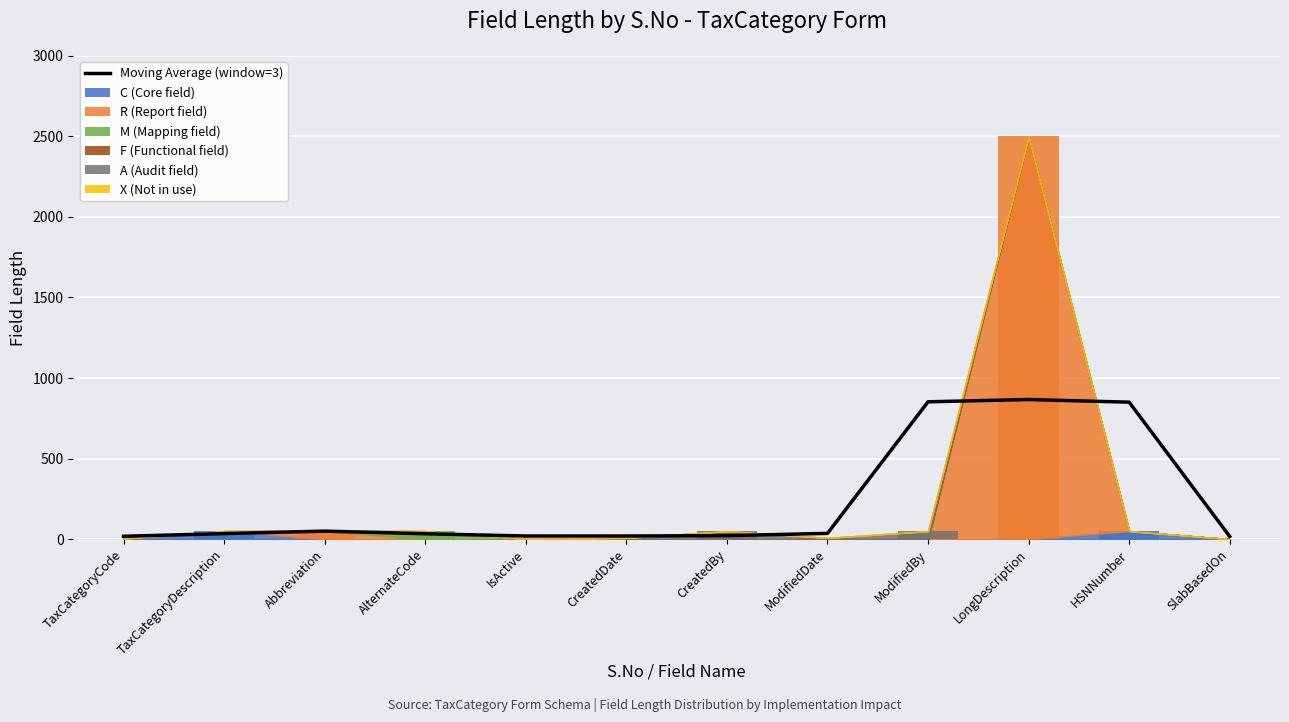

What is the change in value from Abbreviation to ModifiedDate?

-14.0